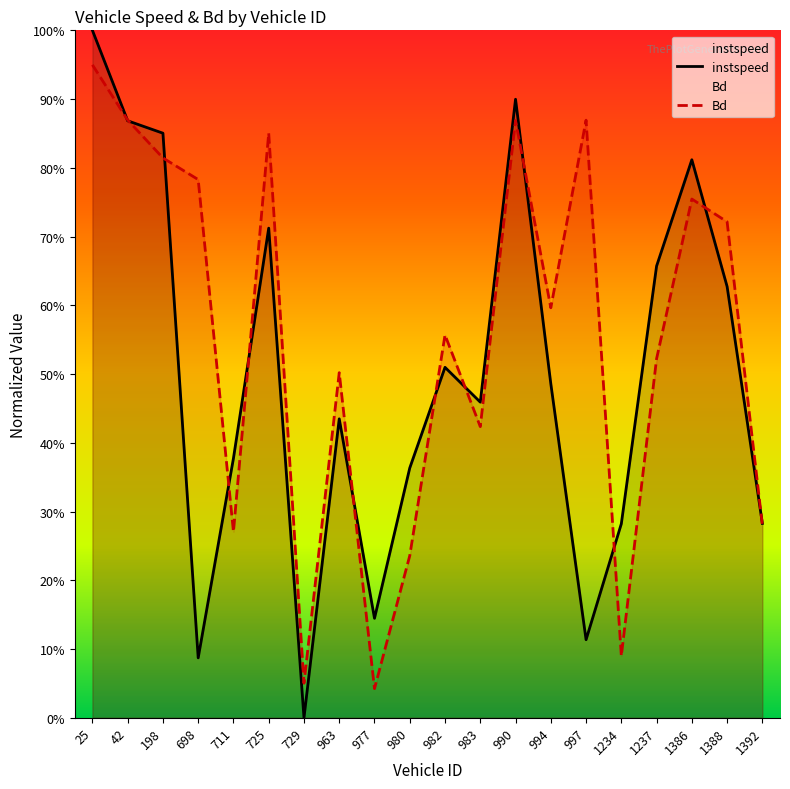

Which series has the largest total across all categories?

Bd